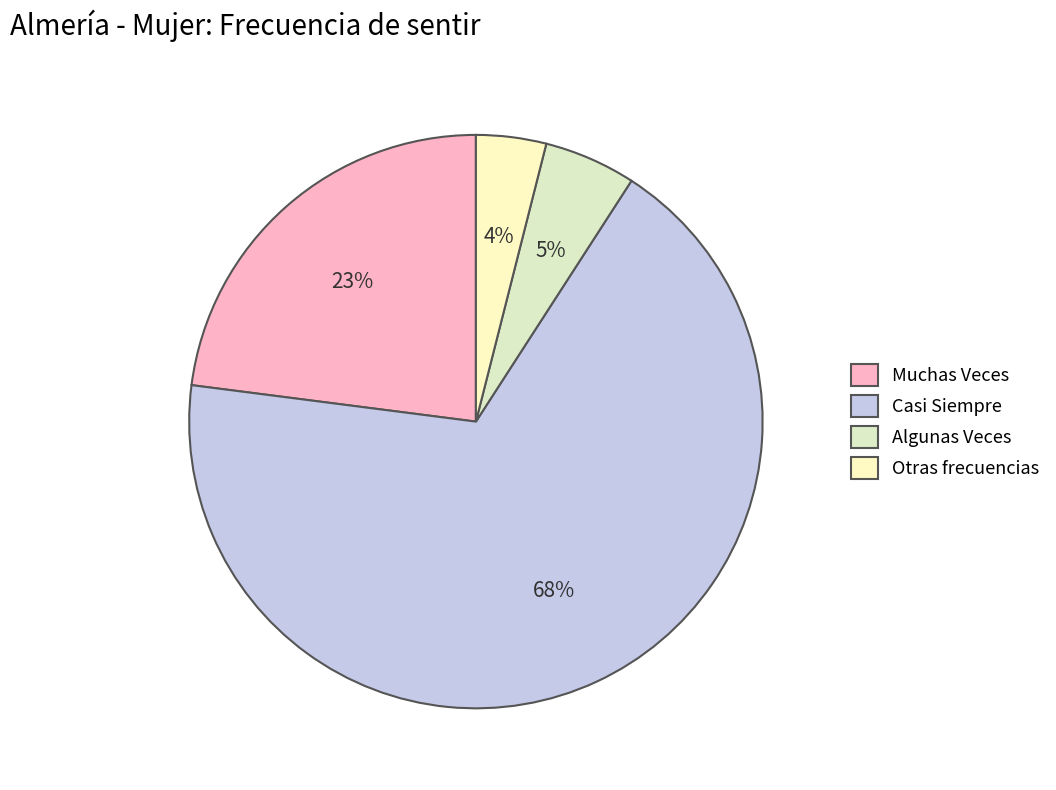

How many segments does this pie chart have?

4